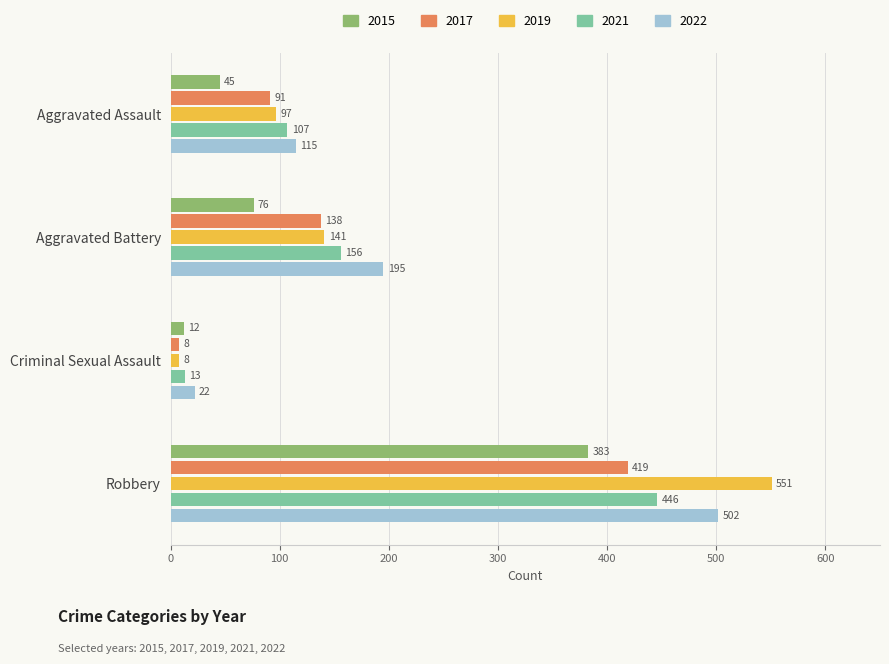

What is the difference between the maximum and minimum values in the 2019 series?

543